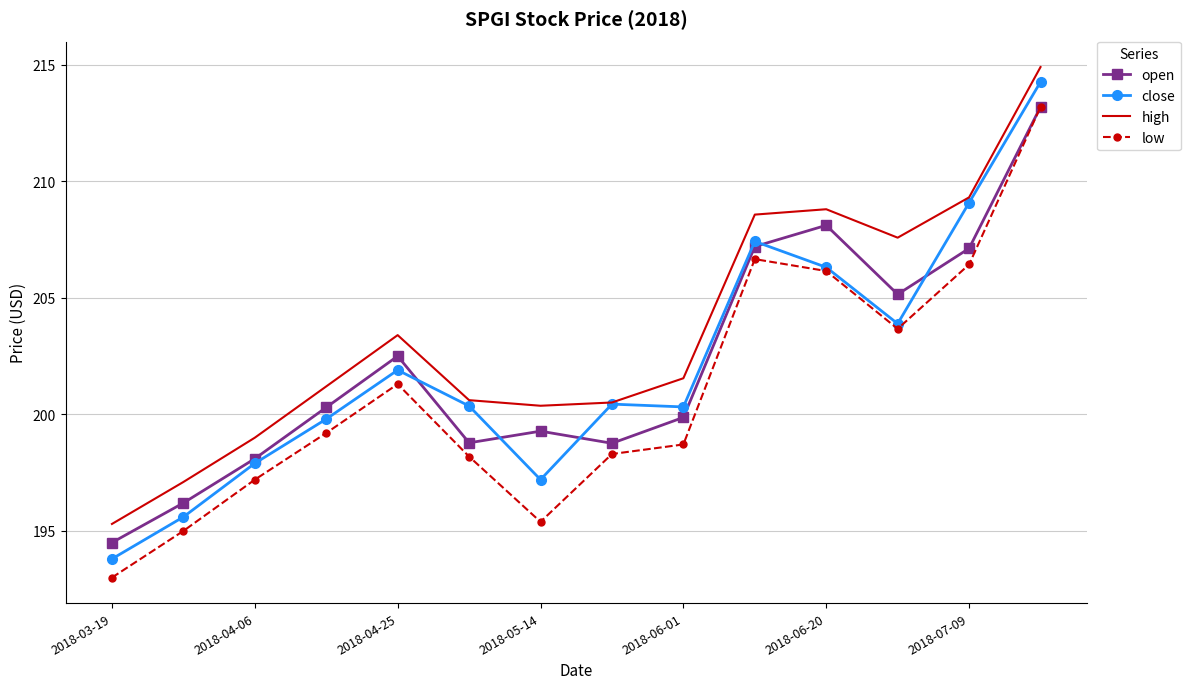

Which series has the widest spread of values?

close